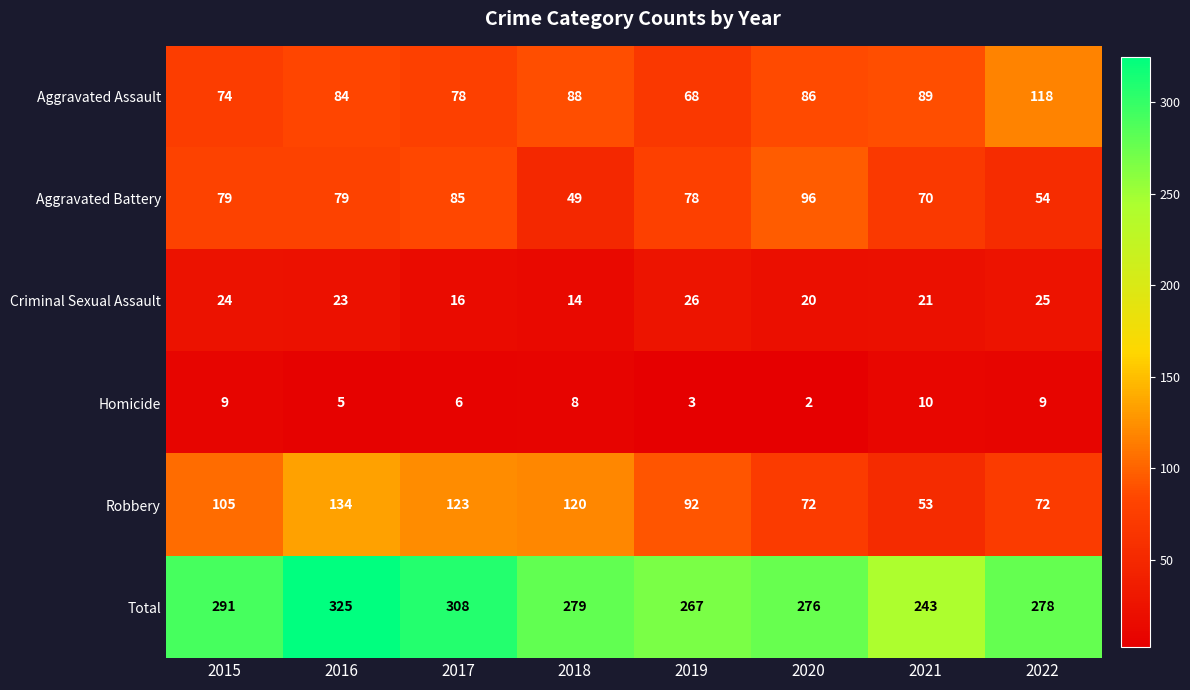

How many distinct data groups are displayed?

6